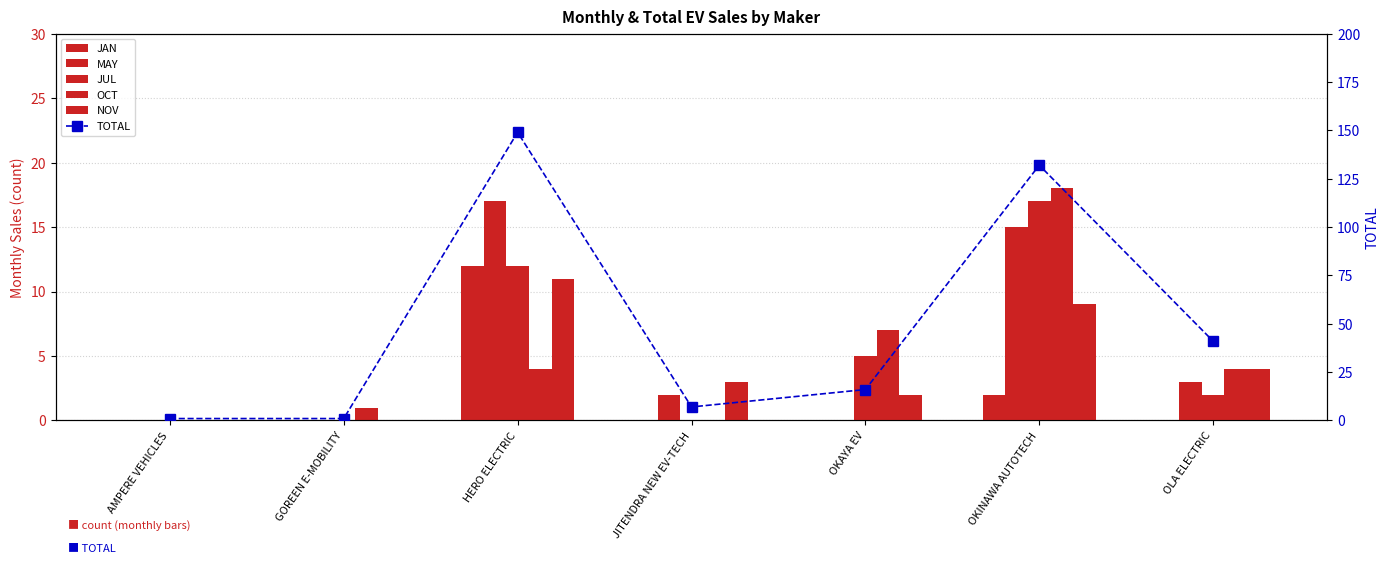

The NOV series shows 1 at JITENDRA NEW EV-TECH. True or false?

False